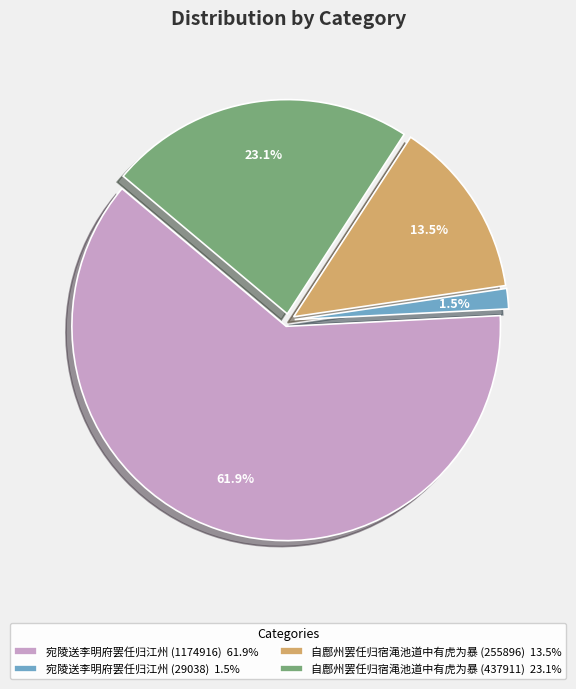

Which category has the biggest portion of the pie?

宛陵送李明府罢任归江州 (1174916)